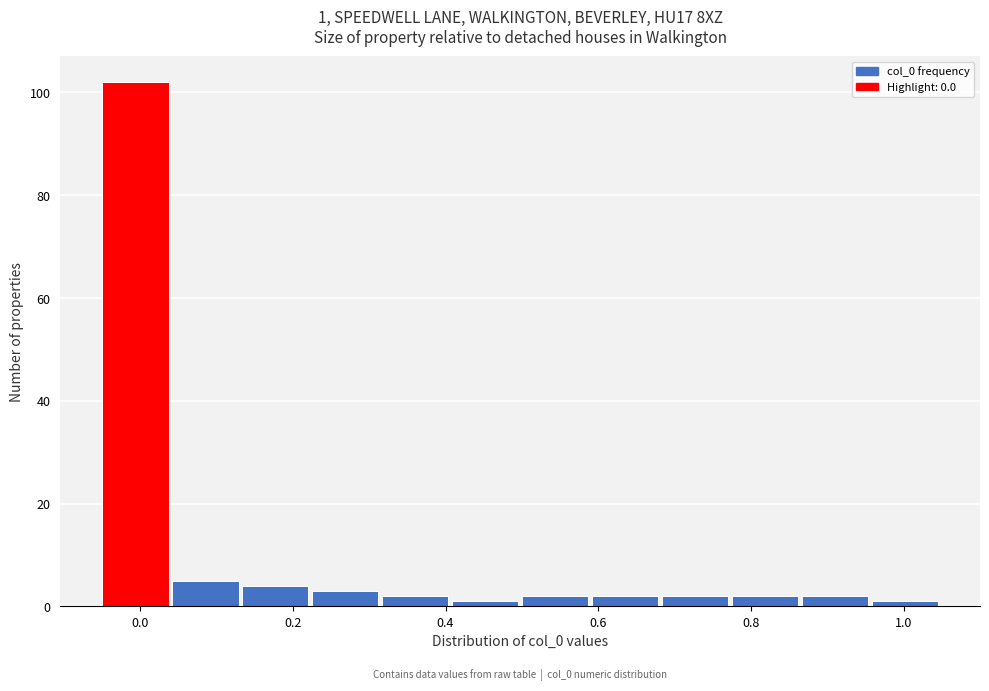

Which range on the x-axis has the tallest bar?

-0.04 to 0.04